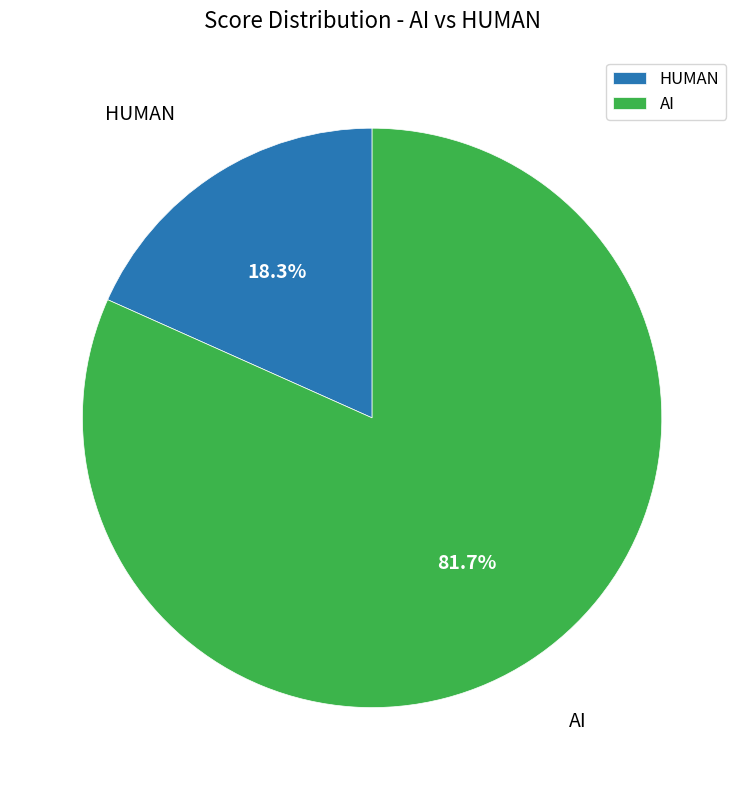

Which category accounts for the majority?

AI